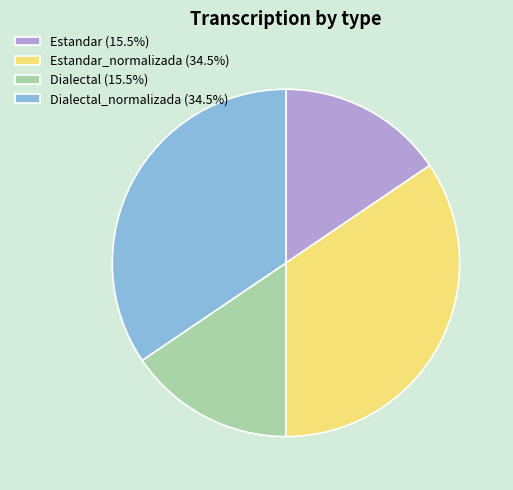

Approximately how many times larger is the value at Estandar_normalizada (34.5%) compared to Dialectal (15.5%)?

2.2